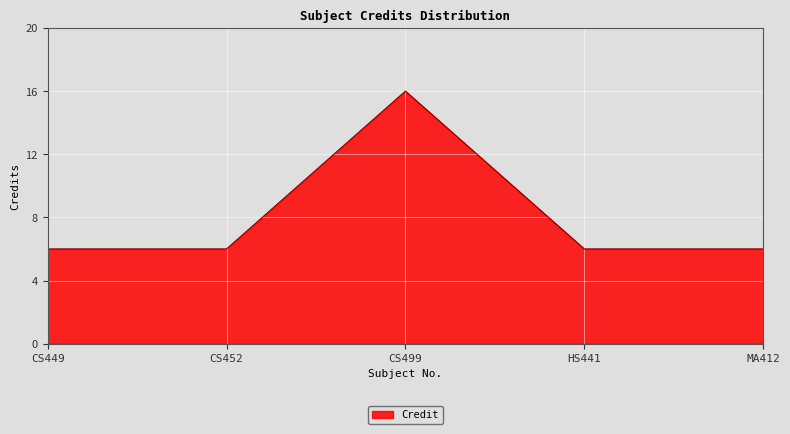

Reading left to right, extract all data points from this chart.

CS449=6	CS452=6	CS499=16	HS441=6	MA412=6